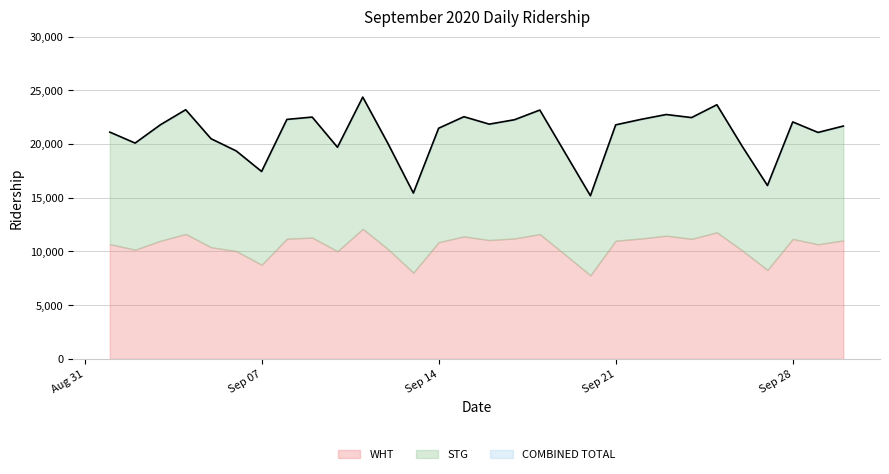

In STG, how many points are lower than both neighbors (excluding endpoints)?

8